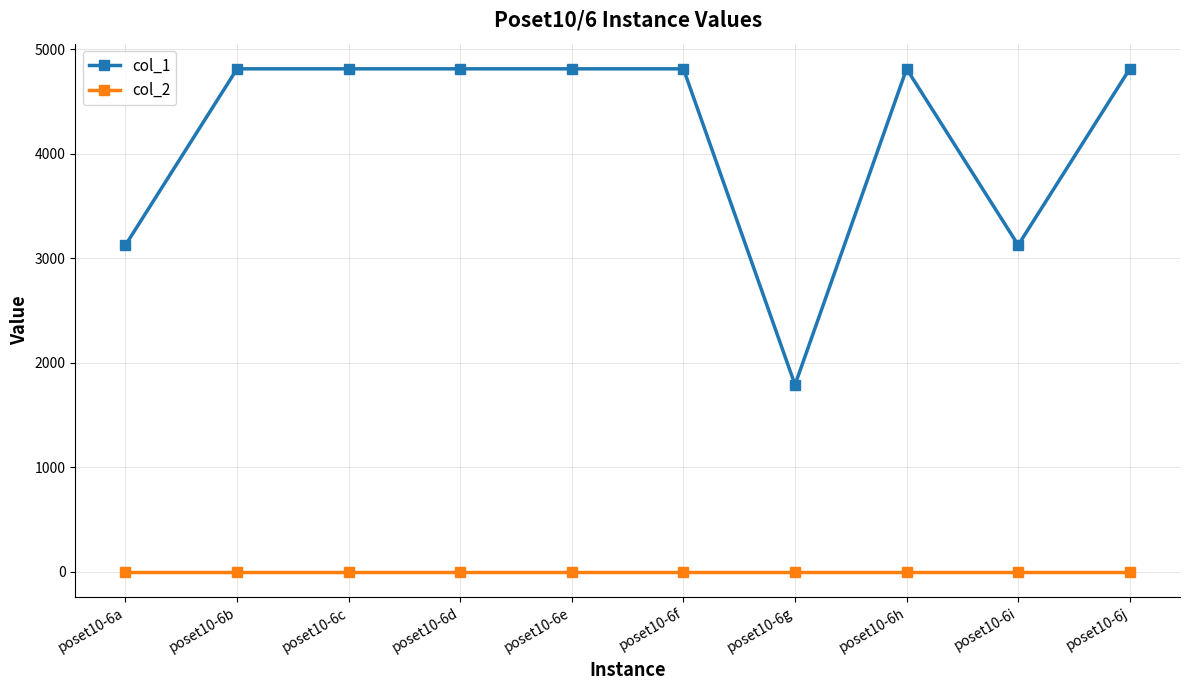

What is the spread (max minus min) of values at poset10-6g?

1788.9